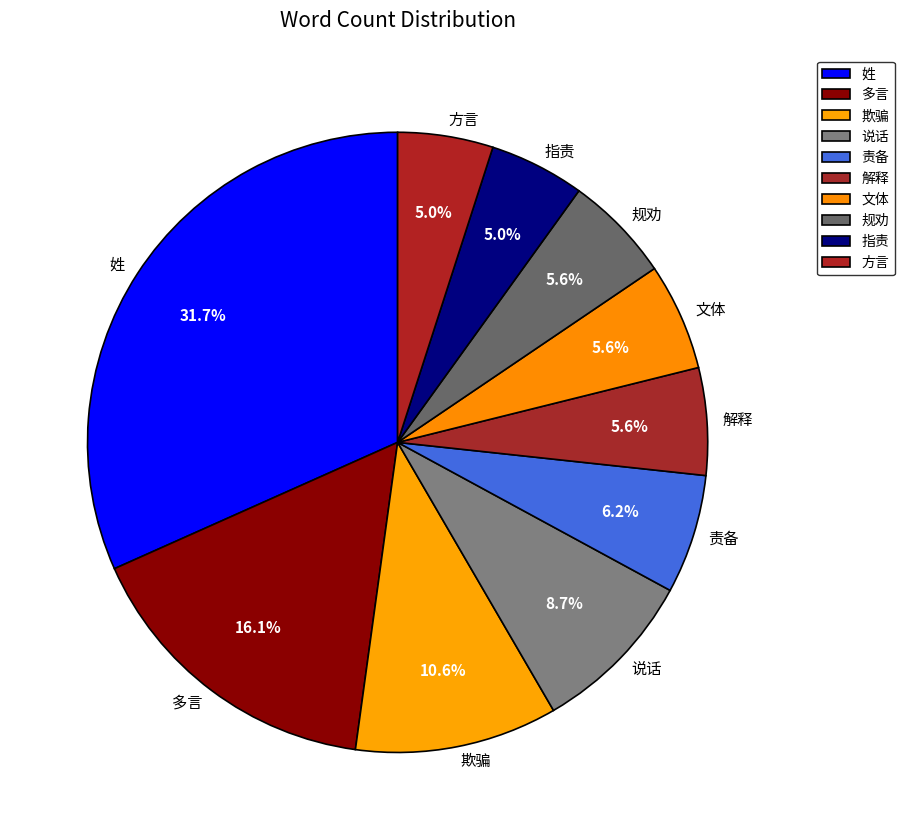

What is the largest slice in the pie chart?

姓